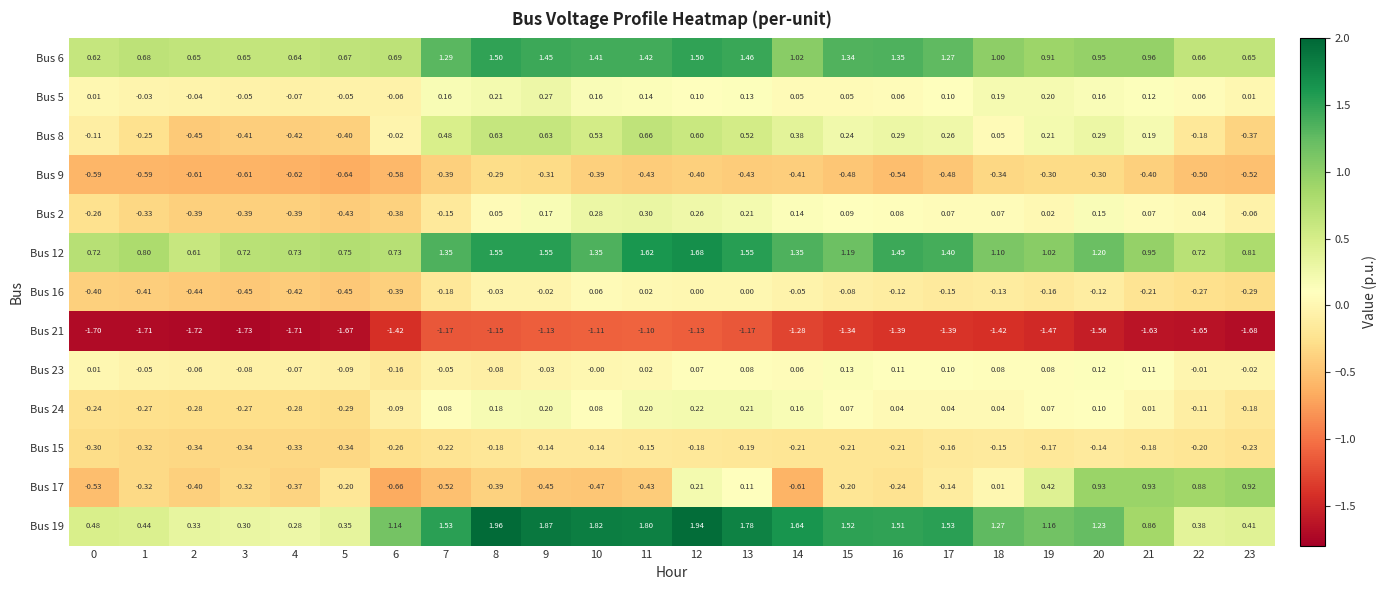

Between 8 and 6, which is larger?

8